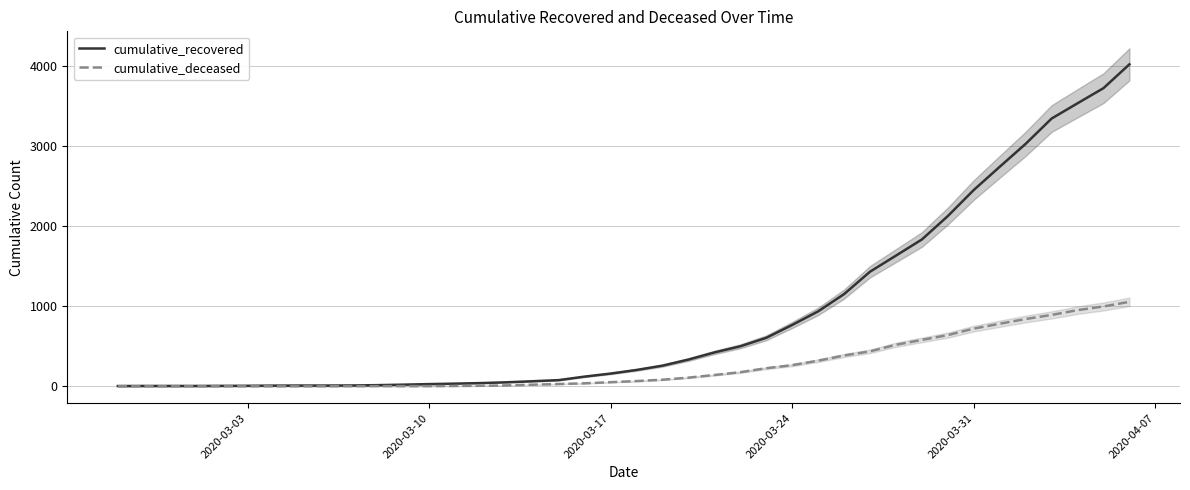

True or false: cumulative_deceased and cumulative_recovered intersect in this chart.

False